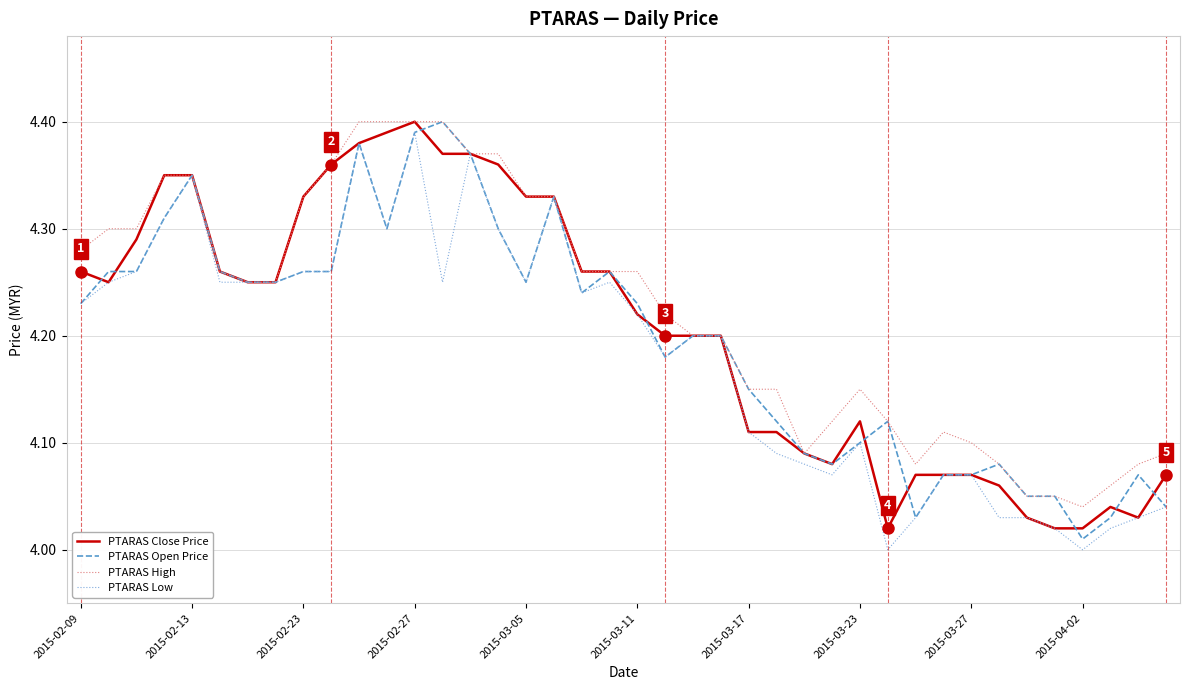

List the series in order of their overall mean, highest first.

PTARAS High, PTARAS Close Price, PTARAS Open Price, PTARAS Low